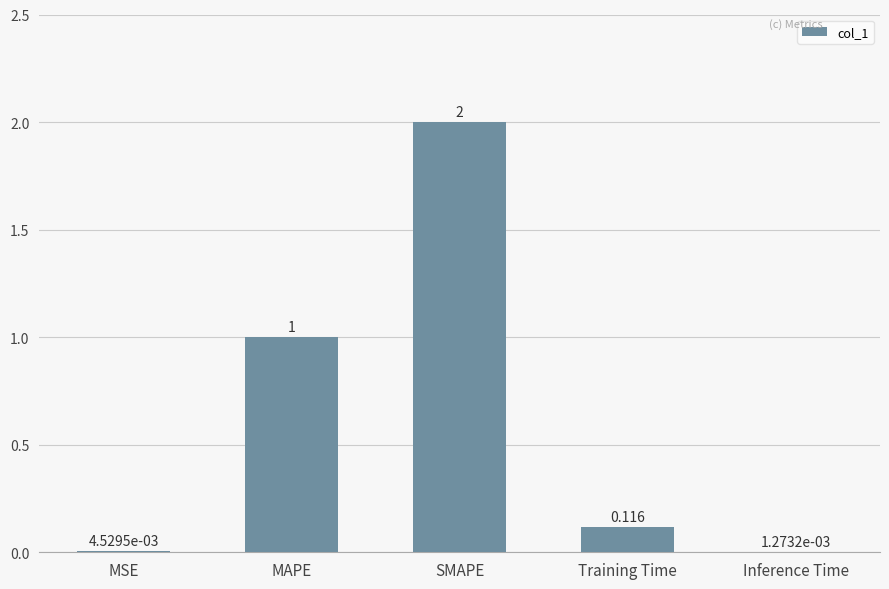

What is the change in value from MSE to Training Time?

+0.1